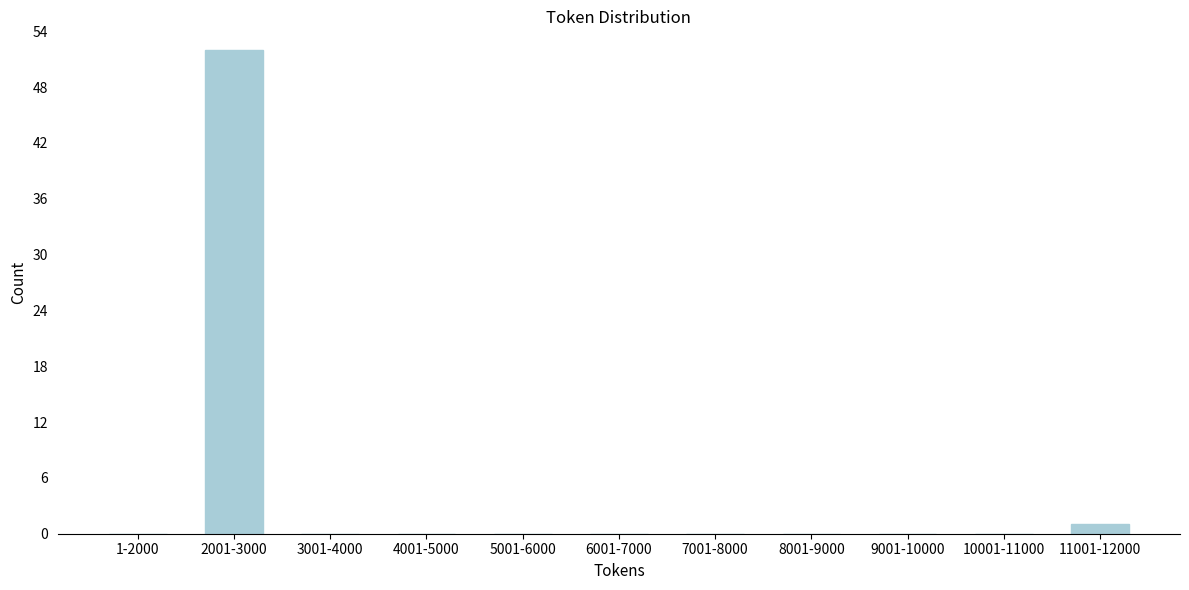

Reading left to right, what are all the values shown in this chart?

1-2000=0	2001-3000=52	3001-4000=0	4001-5000=0	5001-6000=0	6001-7000=0	7001-8000=0	8001-9000=0	9001-10000=0	10001-11000=0	11001-12000=1